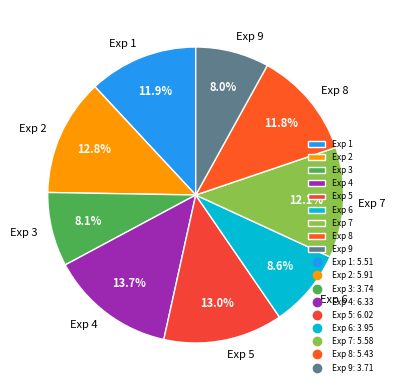

What percentage is the Exp 2 slice, to the nearest percent?

13%